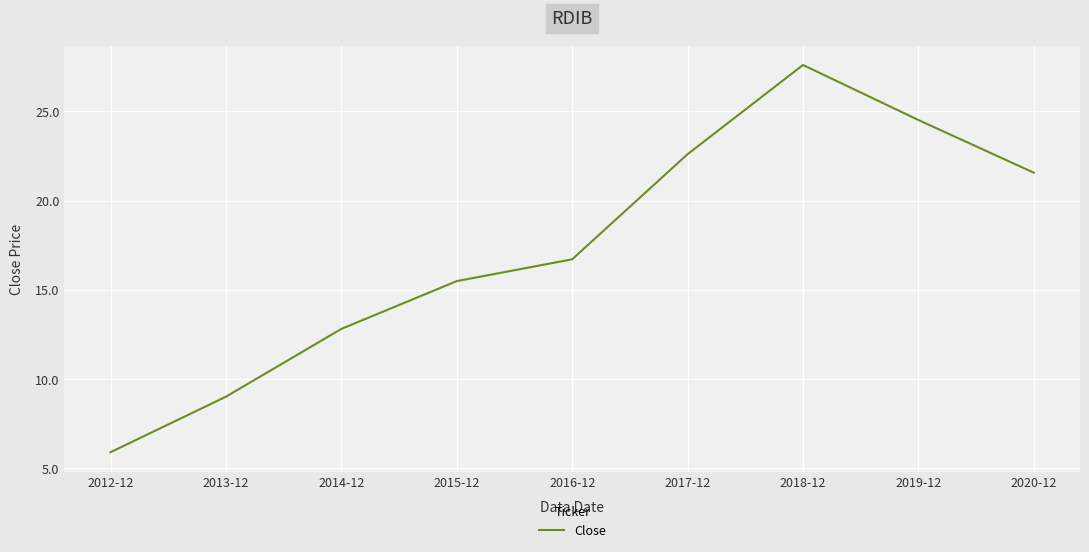

What is the minimum value shown in the chart?

5.9